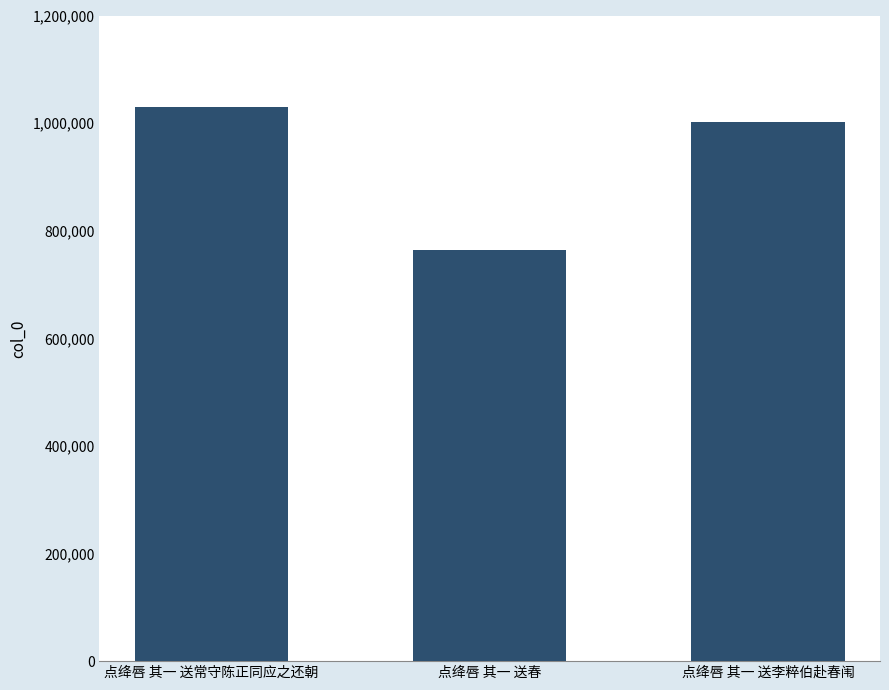

Which category has the lowest value across all series?

点绛唇 其一 送春